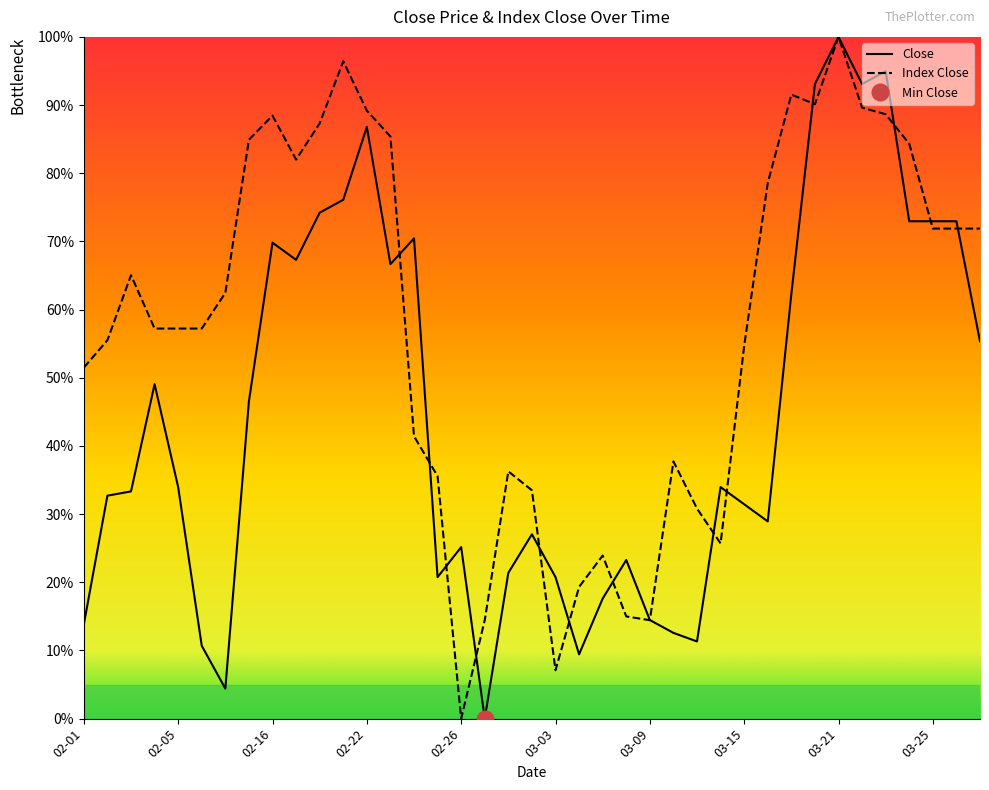

What is the value of the Index Close point at the 20th from the left?

0.3